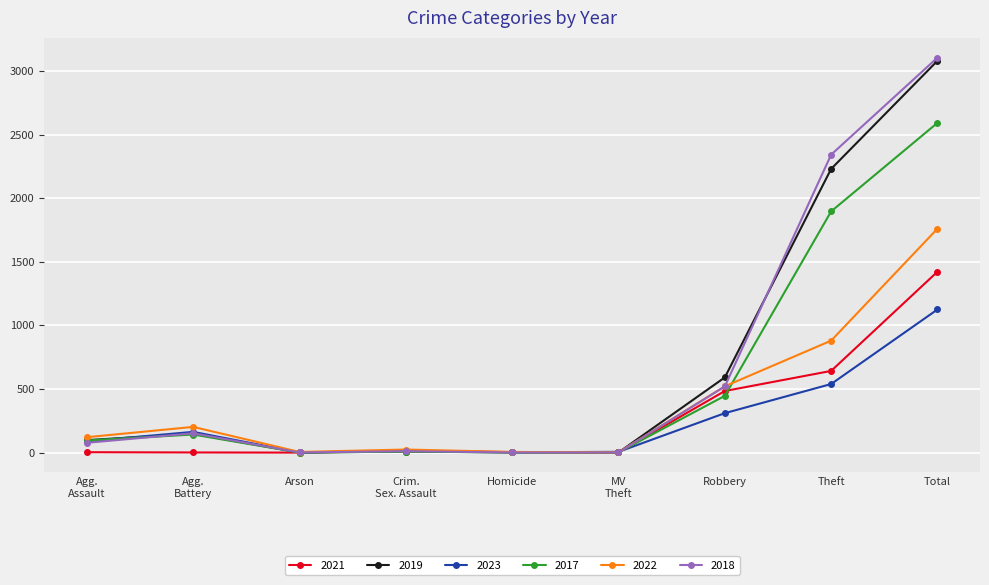

What is the highest value of the 2019 series?

3080